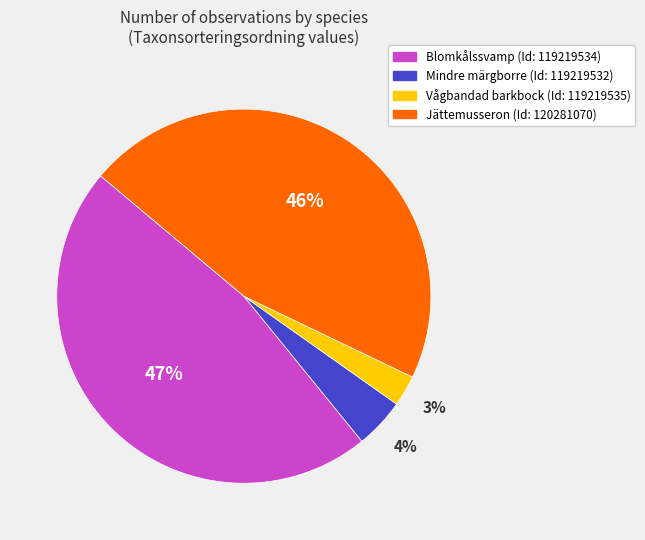

To the nearest percent, what is the difference between the largest and smallest slice percentages?

44%